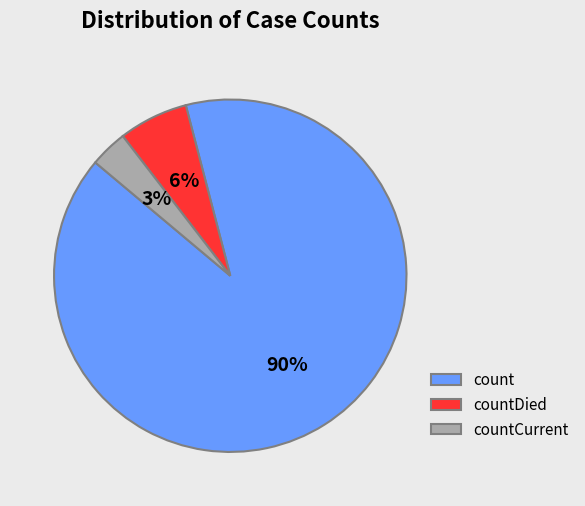

To the nearest percent, what is the average slice percentage?

33%